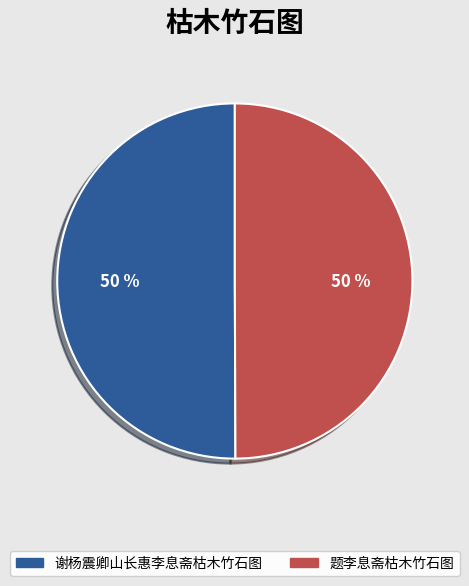

What percentage is the 题李息斋枯木竹石图 slice, to the nearest percent?

50%